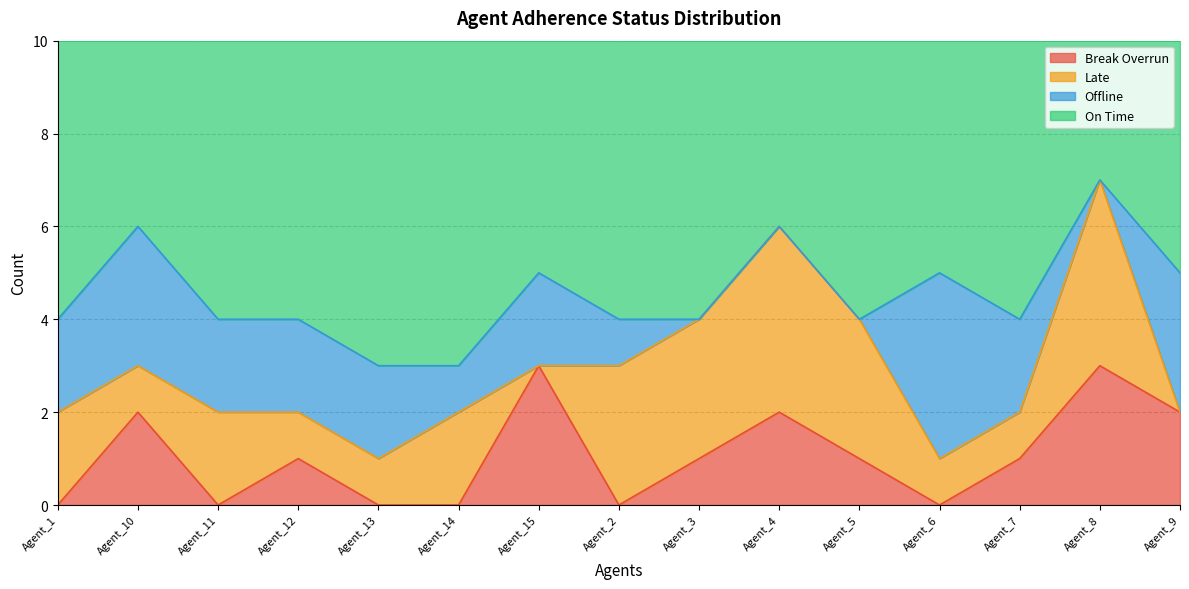

Does the chart have visible grid lines?

Yes